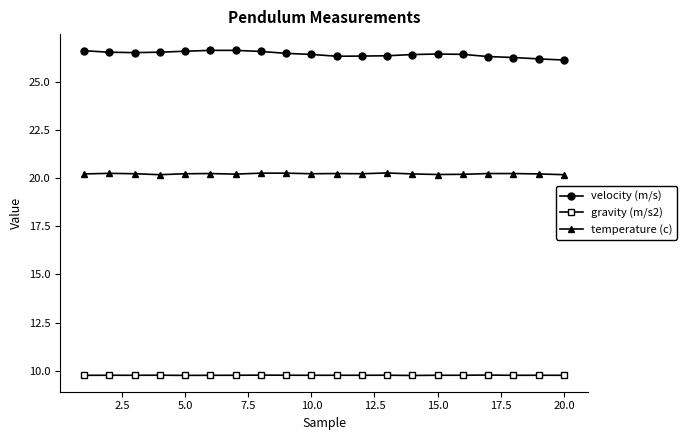

True or false: gravity (m/s2) and velocity (m/s) cross at least once.

False